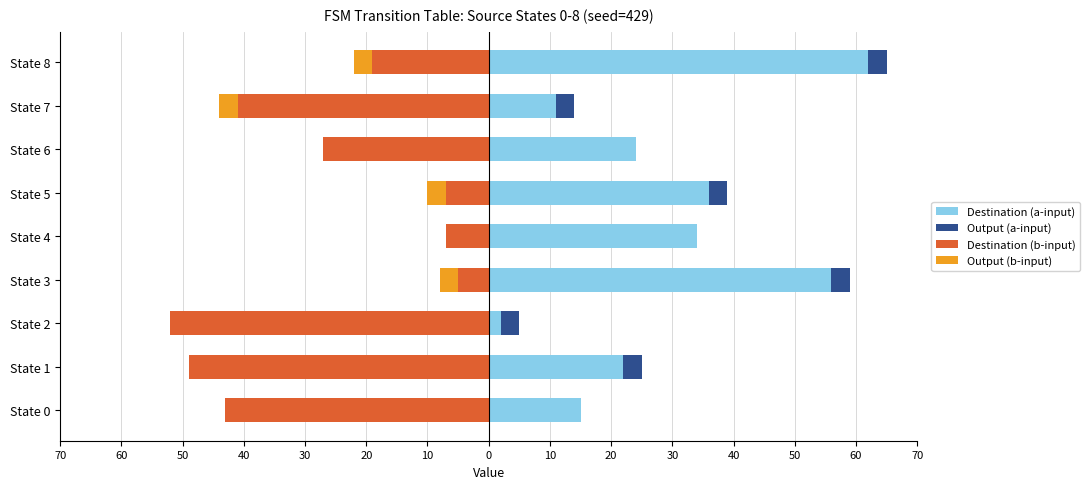

What is the maximum value shown in the chart?

62